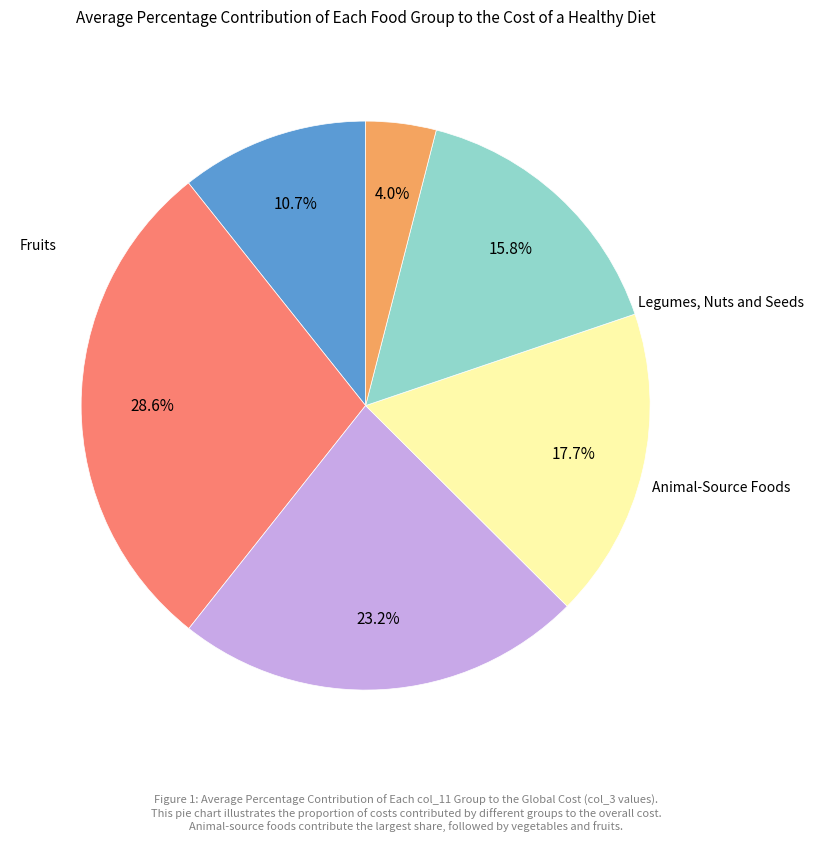

Is there a majority slice in this chart?

No